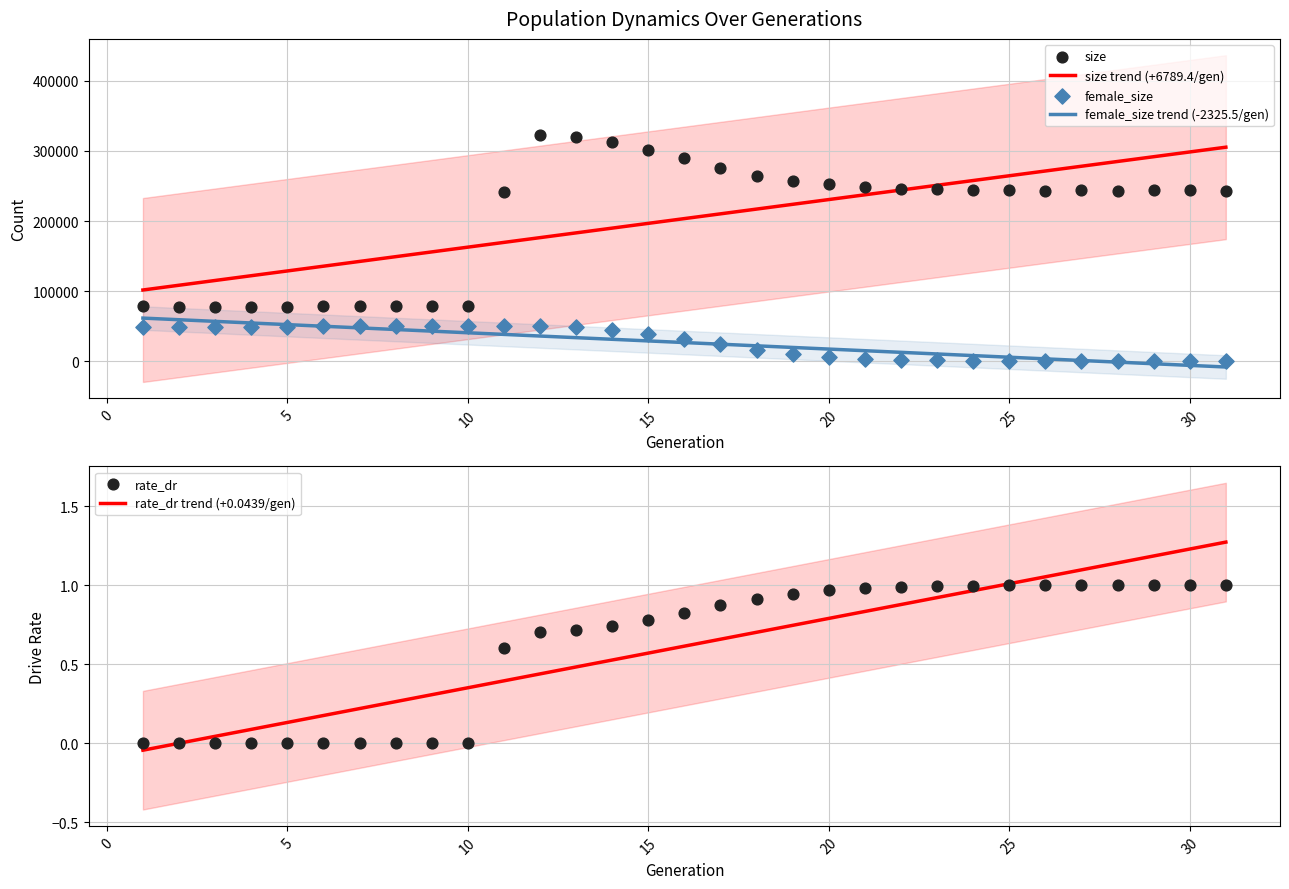

True or false: female_size trend (-2325.5/gen) and size trend (+6789.4/gen) cross at least once.

False